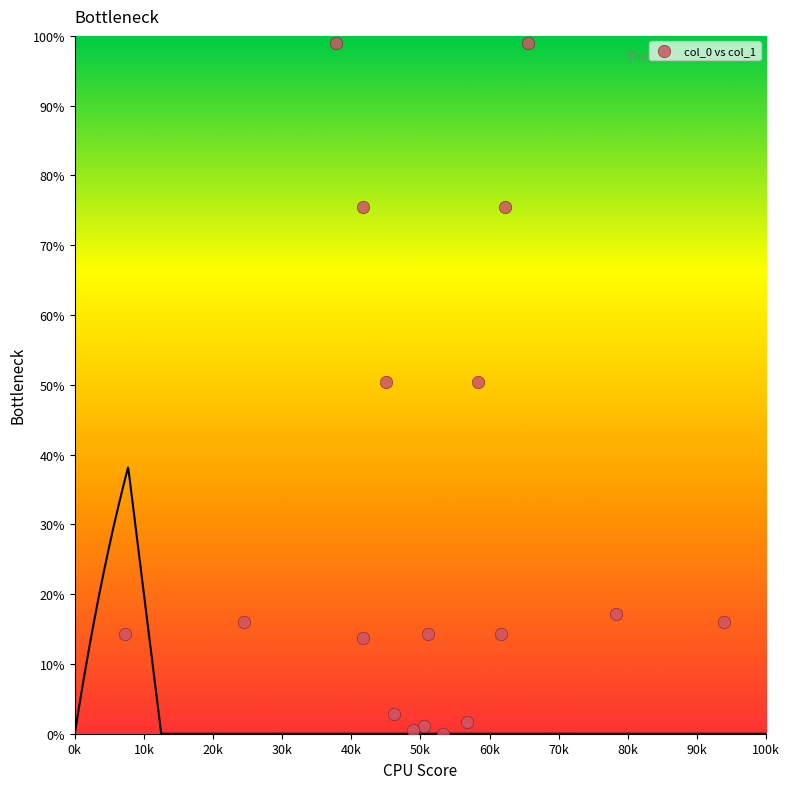

What is the range of X values (max minus min)?

86666.7